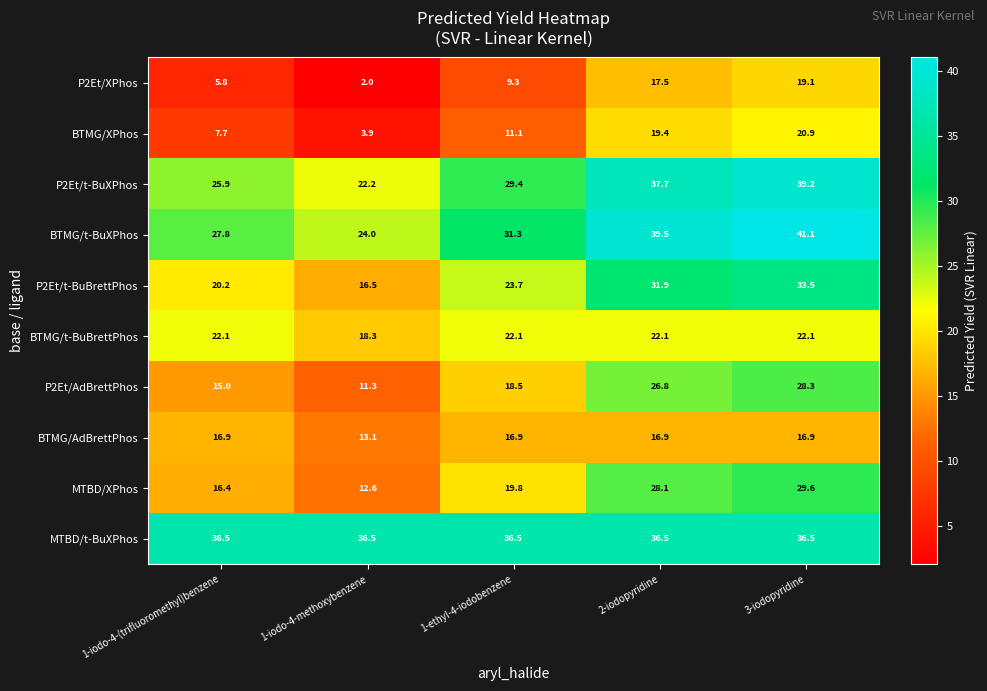

What is the difference between the highest and lowest values at 2-iodopyridine?

22.6